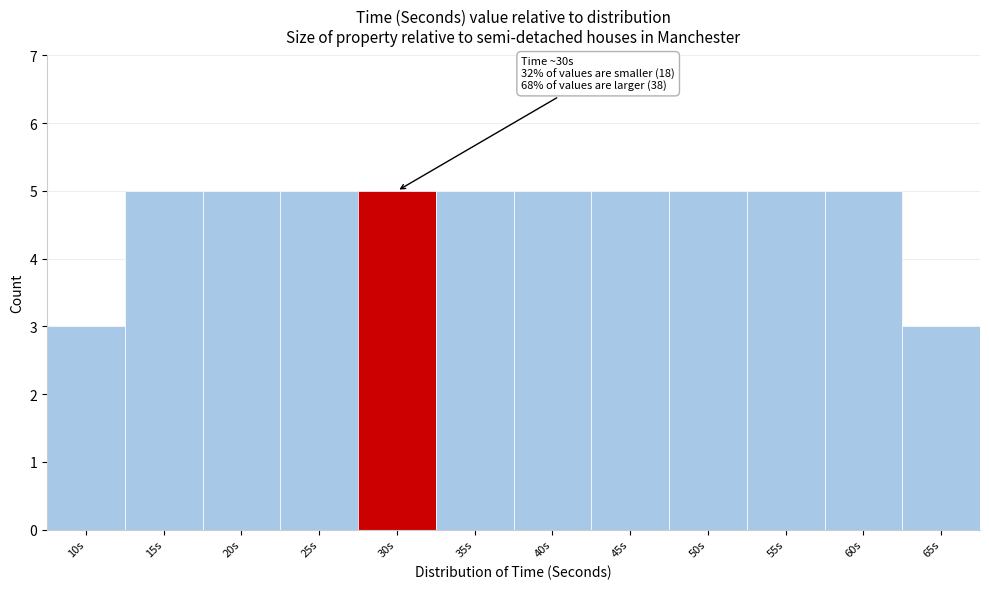

Reading right to left, list all the values displayed in this chart.

65s=3	60s=5	55s=5	50s=5	45s=5	40s=5	35s=5	30s=5	25s=5	20s=5	15s=5	10s=3